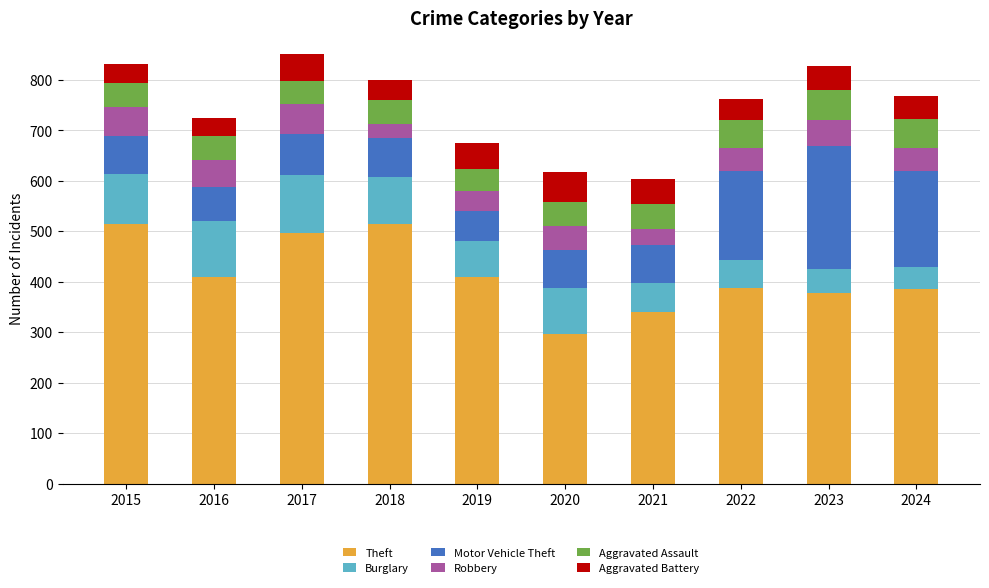

What is the total value across all series at 2023?

827